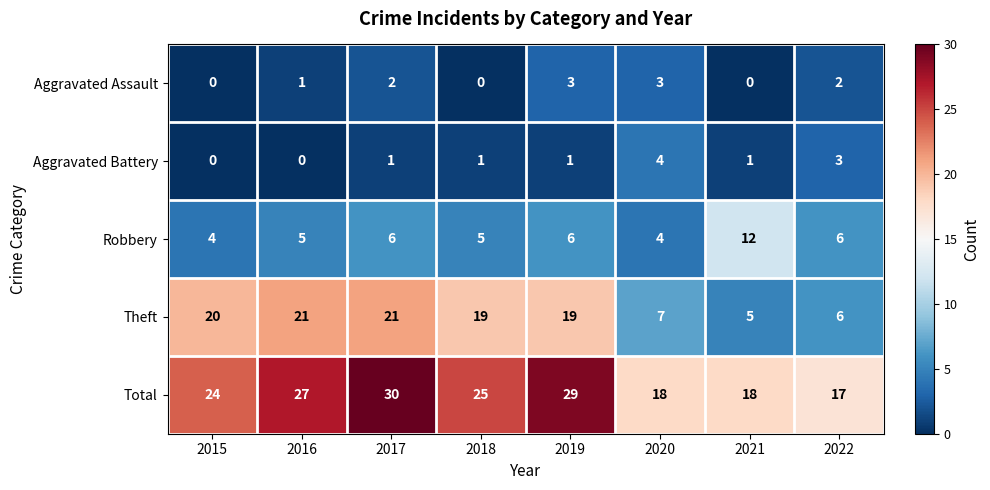

Between 2017 and 2021, which series saw the biggest shift?

Theft